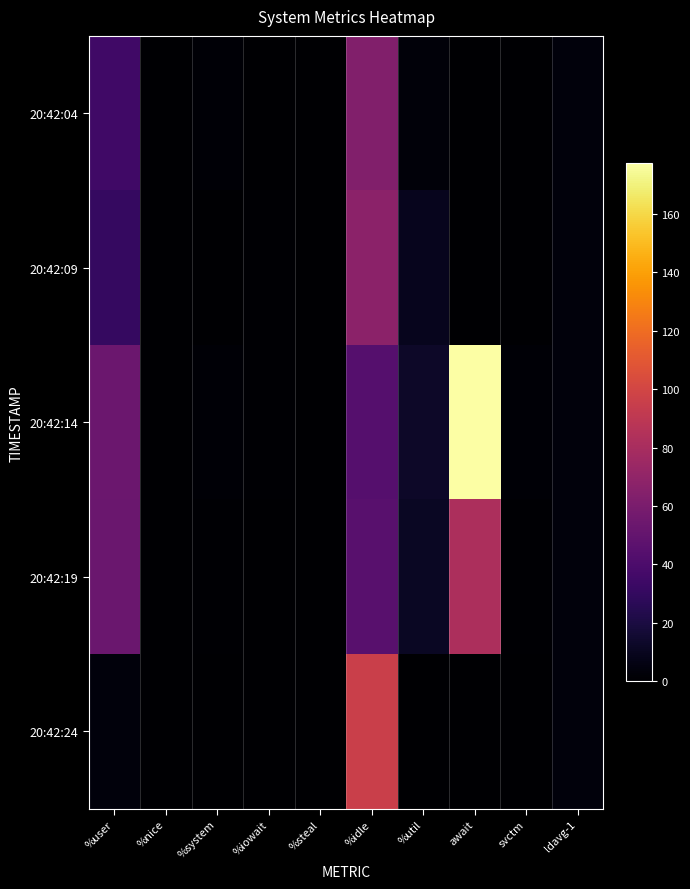

List the series in order of their peak value, lowest first.

20:42:04, 20:42:09, 20:42:19, 20:42:24, 20:42:14